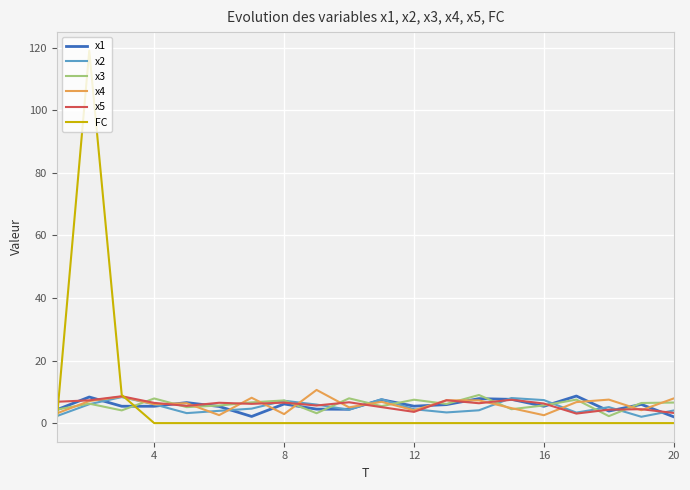

What is the difference between the maximum and minimum values in the x5 series?

5.5